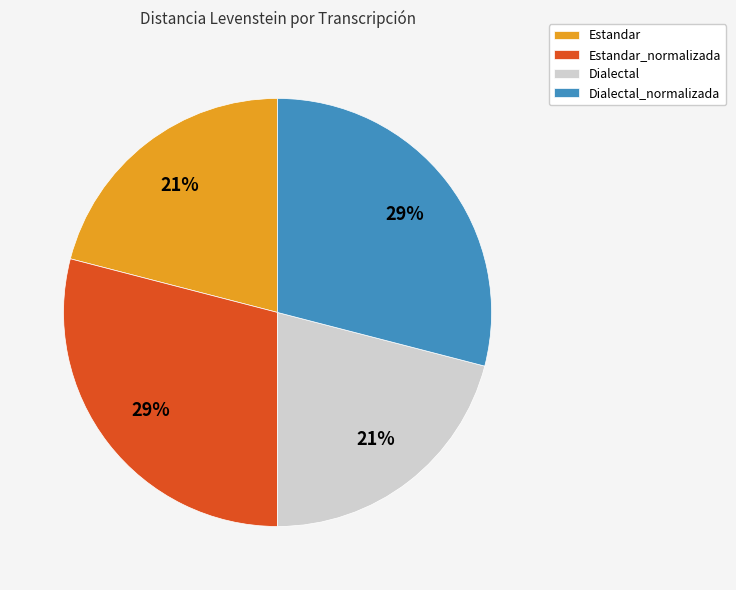

What is the ratio of the value at Dialectal to the value at Estandar_normalizada?

0.7